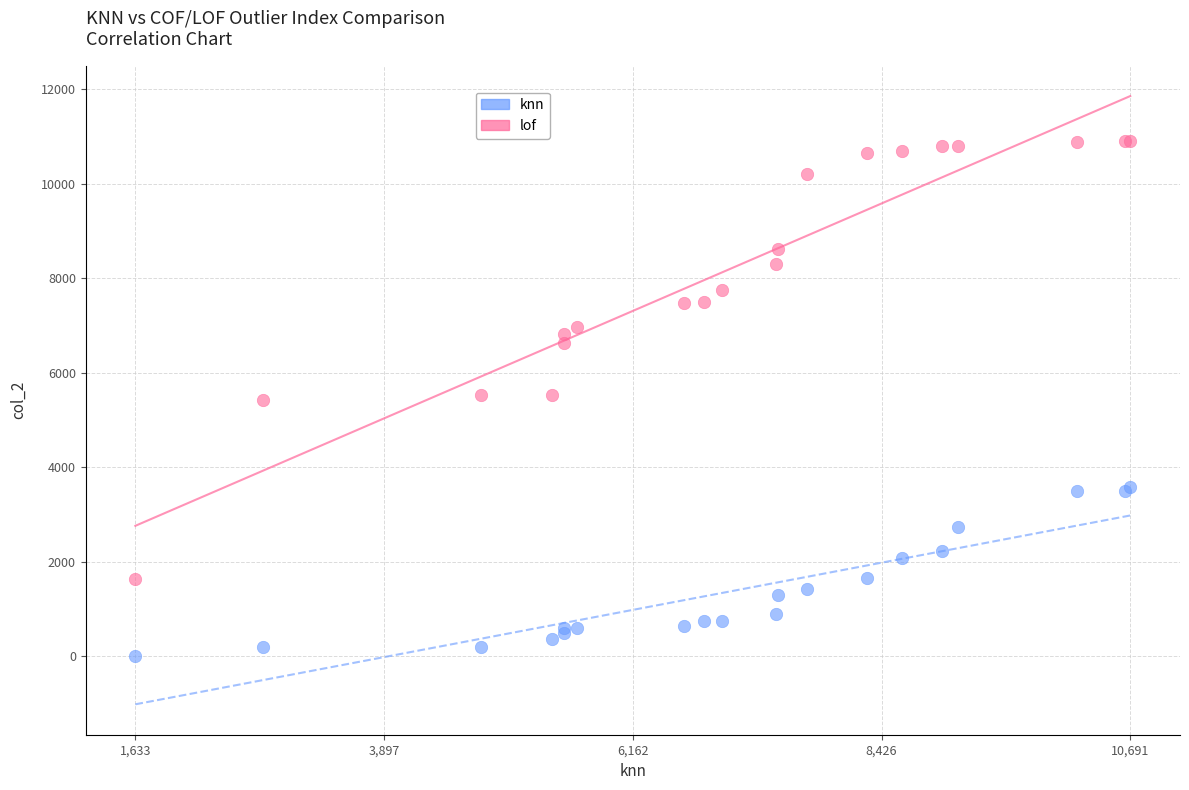

In the lof series, what Y value is closest to 6267?

6625